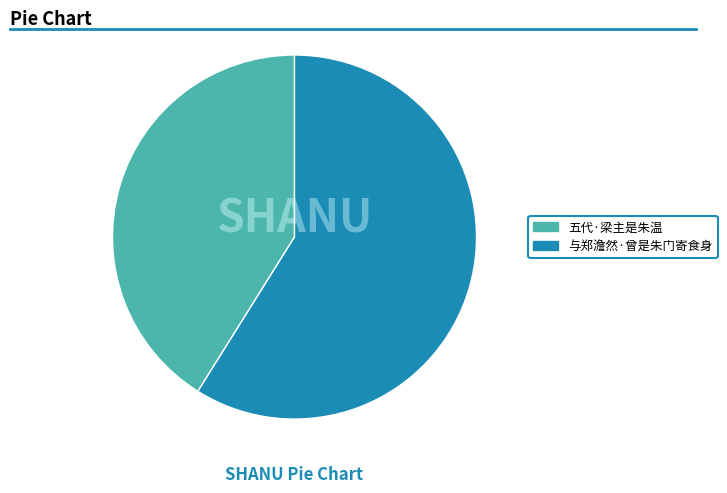

Do 五代·梁主是朱温 and 与郑澹然·曾是朱门寄食身 together represent more than half of the pie?

Yes